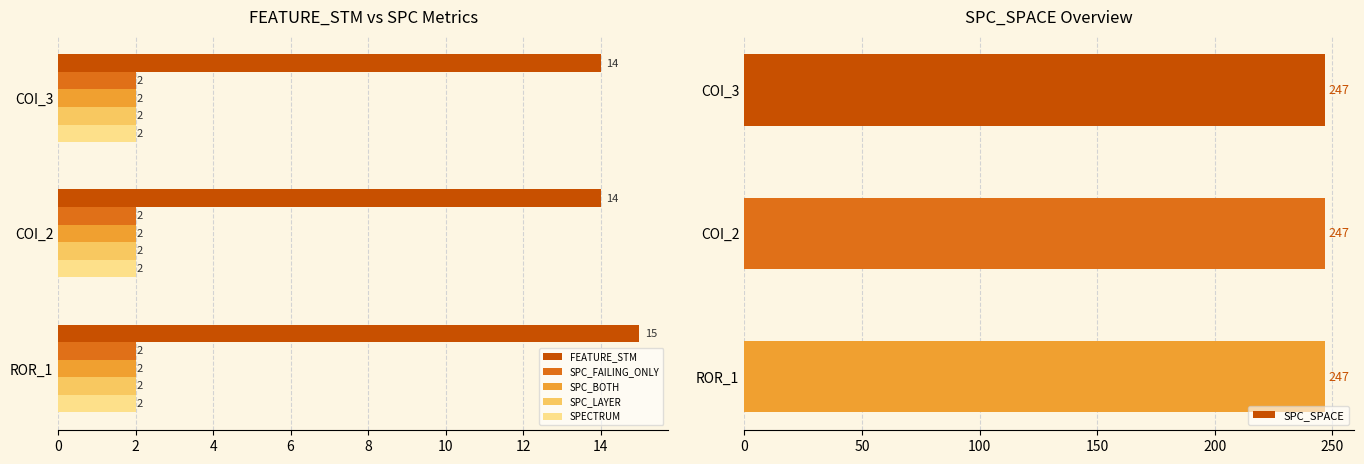

Is it true that SPC_SPACE equals 0.3 at 2?

False